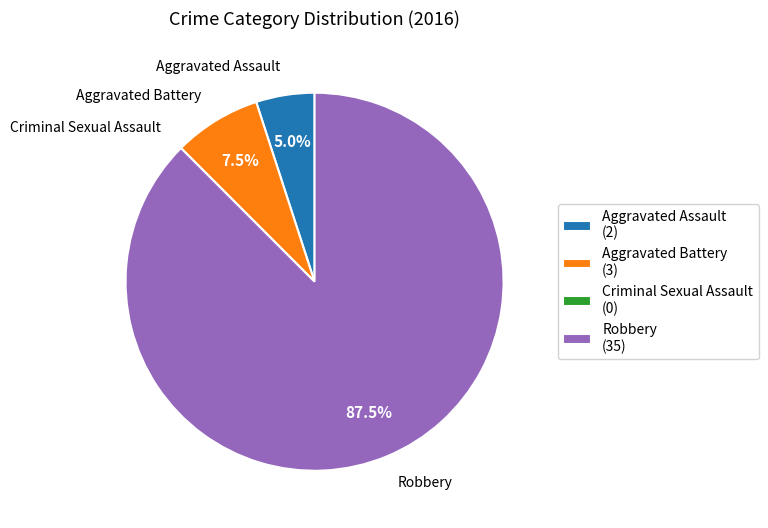

Is there any slice that represents more than half of the pie?

Yes